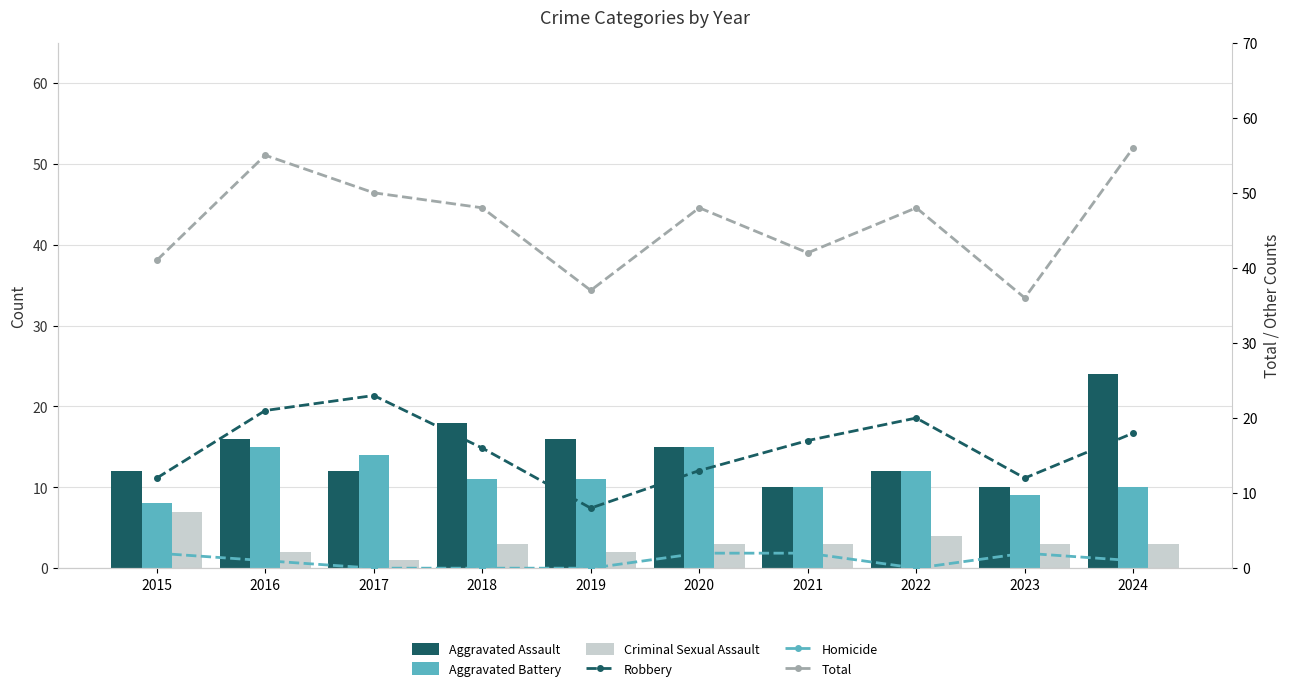

Reading right to left, list all the values displayed in this chart.

Aggravated Assault: 24	10	12	10	15	16	18	12	16	12
Aggravated Battery: 10	9	12	10	15	11	11	14	15	8
Criminal Sexual Assault: 3	3	4	3	3	2	3	1	2	7
Robbery: 18	12	20	17	13	8	16	23	21	12
Homicide: 1	2	0	2	2	0	0	0	1	2
Total: 56	36	48	42	48	37	48	50	55	41